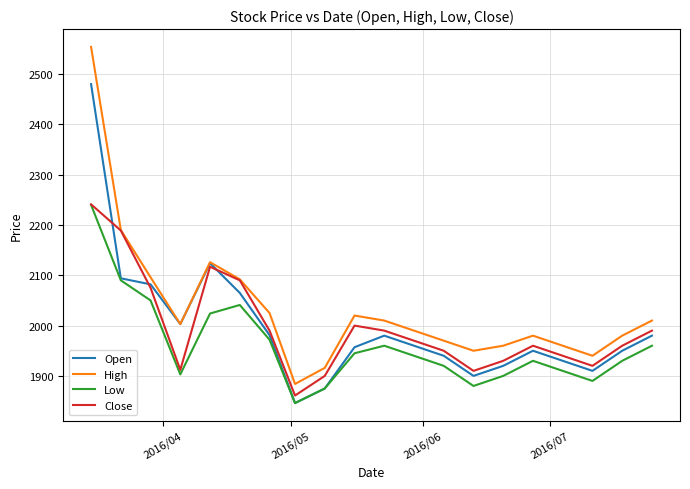

What is the smallest value displayed?

1846